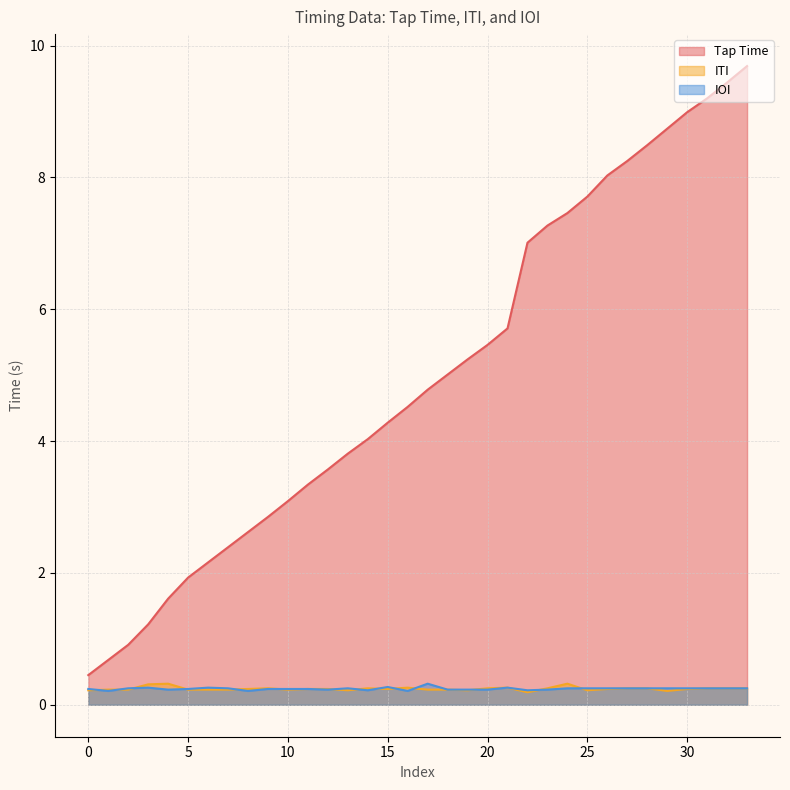

Is the value of Tap Time at 18 greater than the value of ITI at 11?

Yes